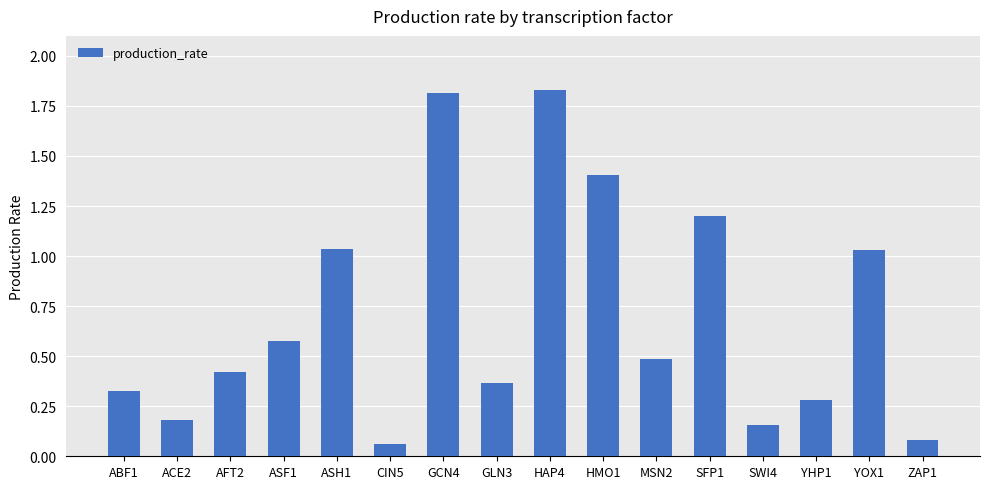

At which label is the value closest to 0?

CIN5